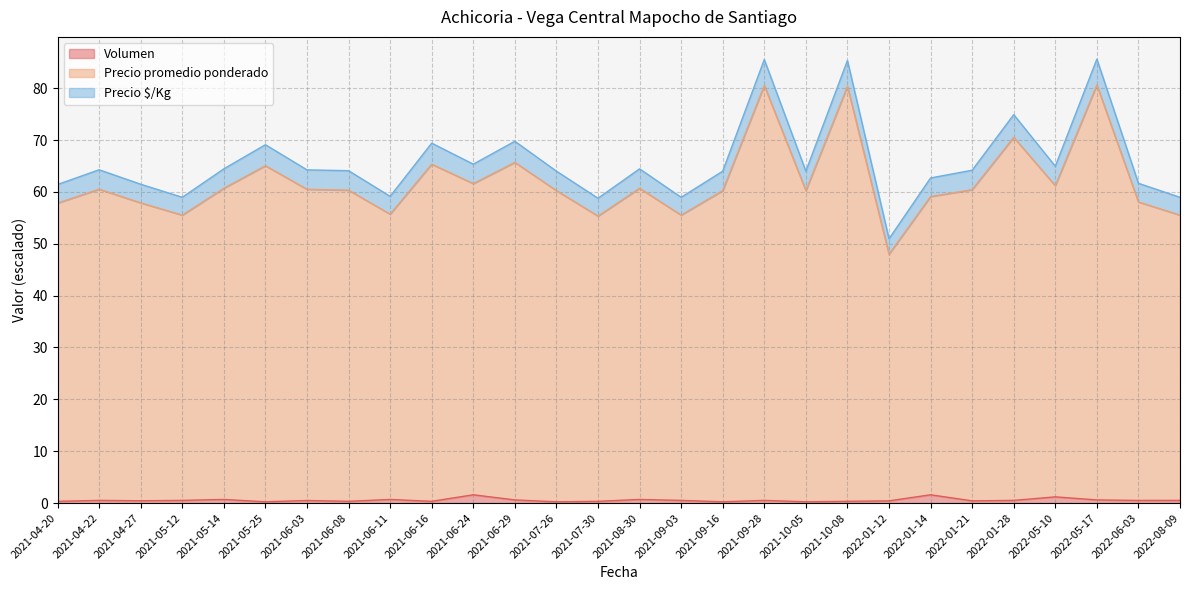

Does the chart display data point markers on the line(s)?

No